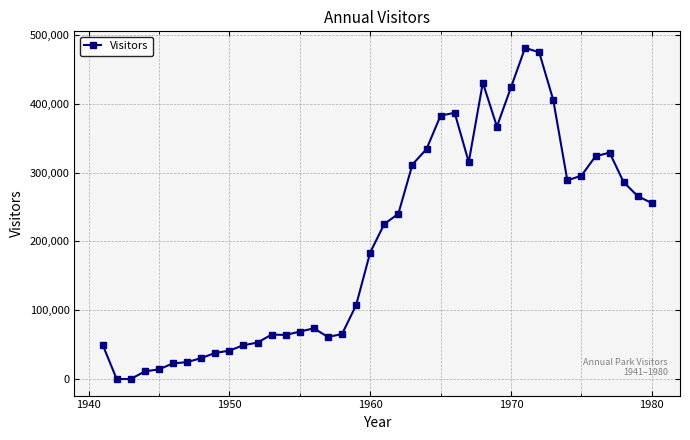

What is the difference between the maximum and minimum values?

481300